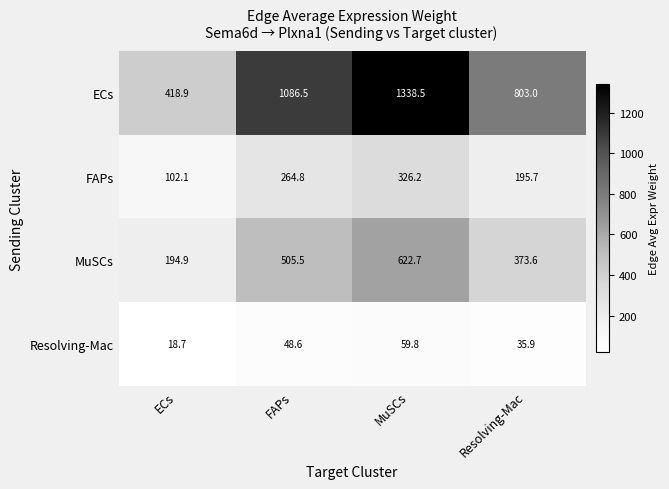

Which label corresponds to the smallest value in the chart?

ECs